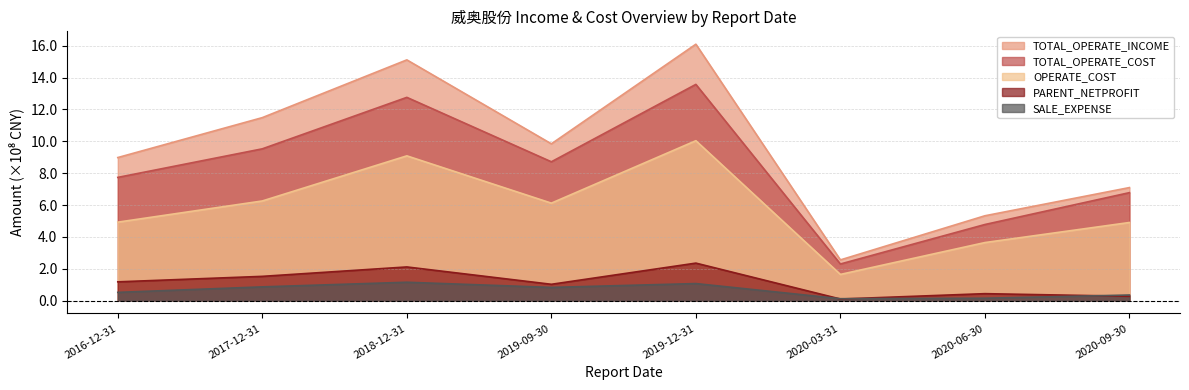

In OPERATE_COST, how many points are higher than both neighbors (excluding endpoints)?

2